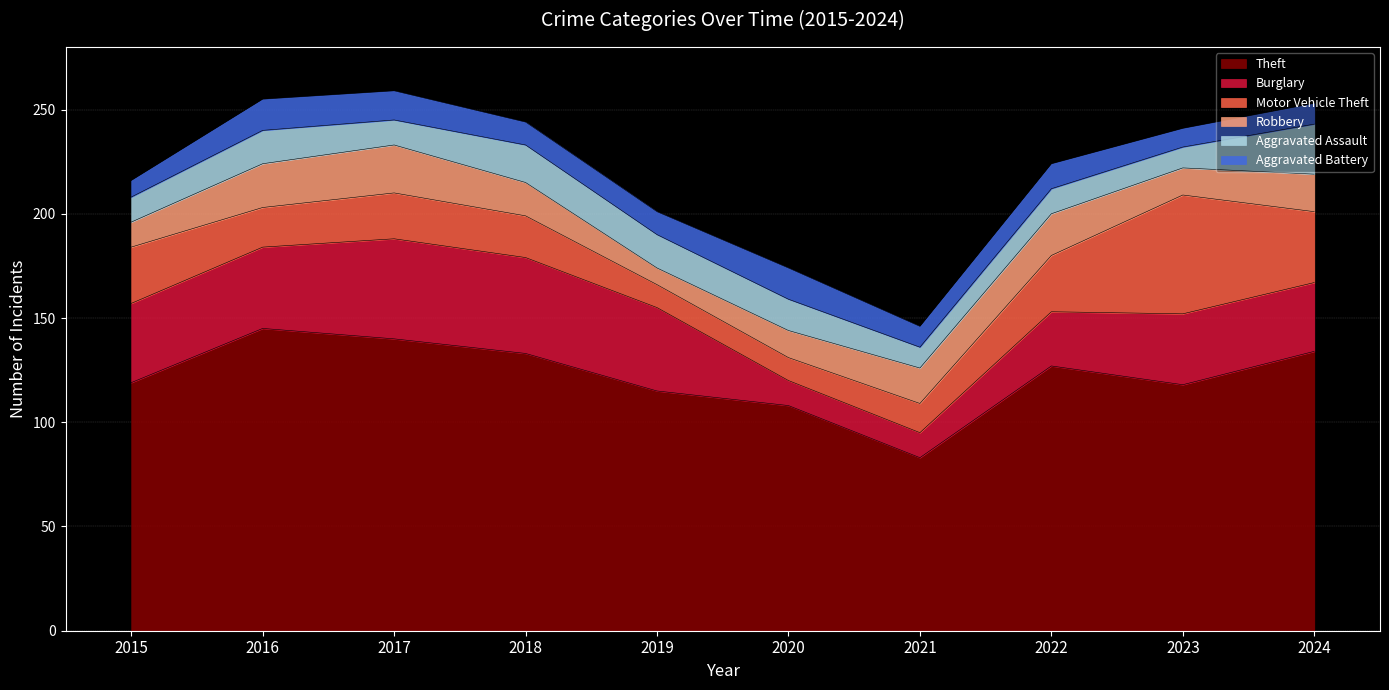

What is the value of the Aggravated Assault point at the 1st from the left?

12